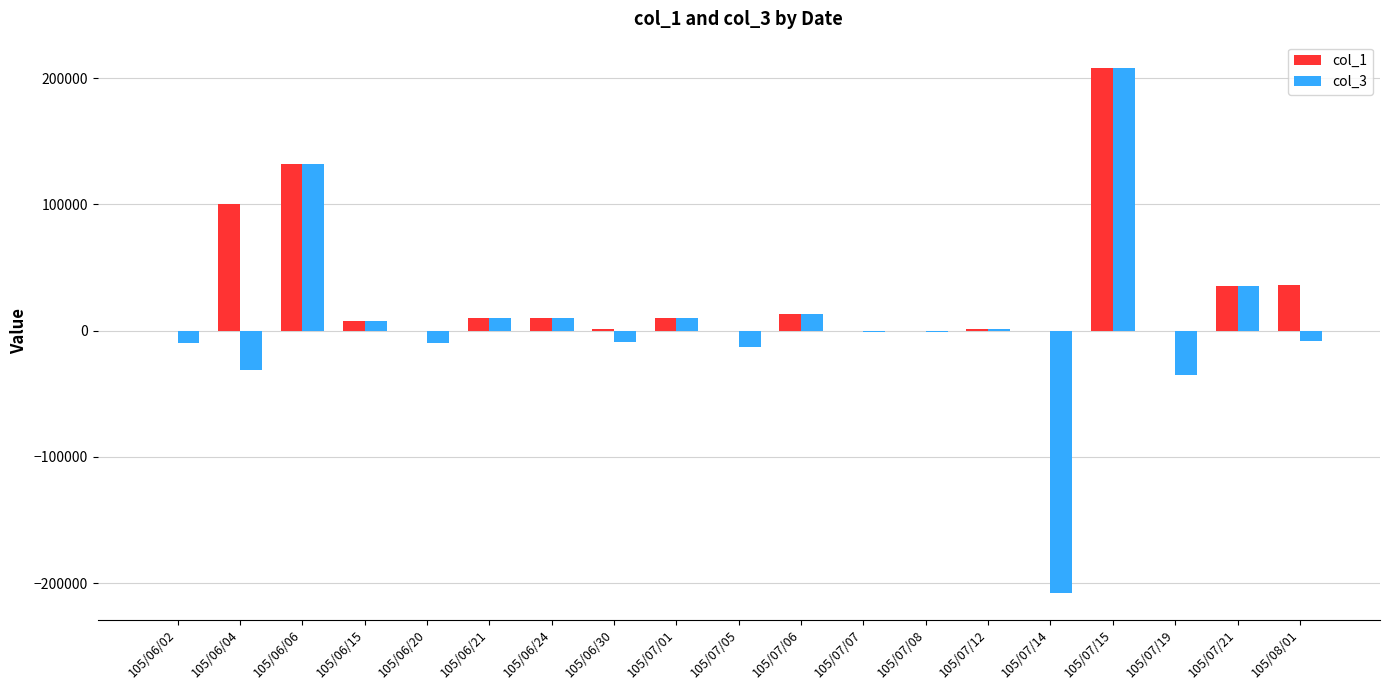

Which series has the largest total across all categories?

col_1